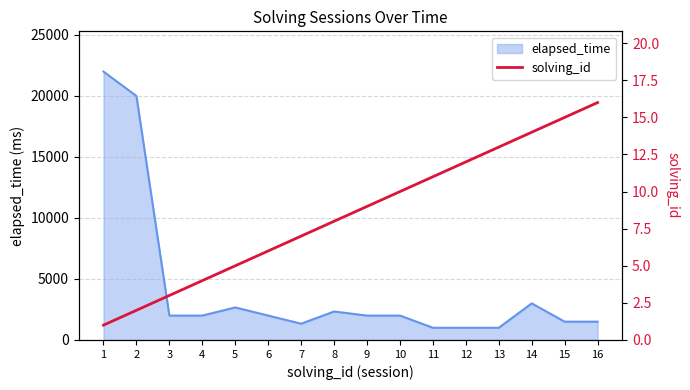

Count the number of categories in the chart.

16